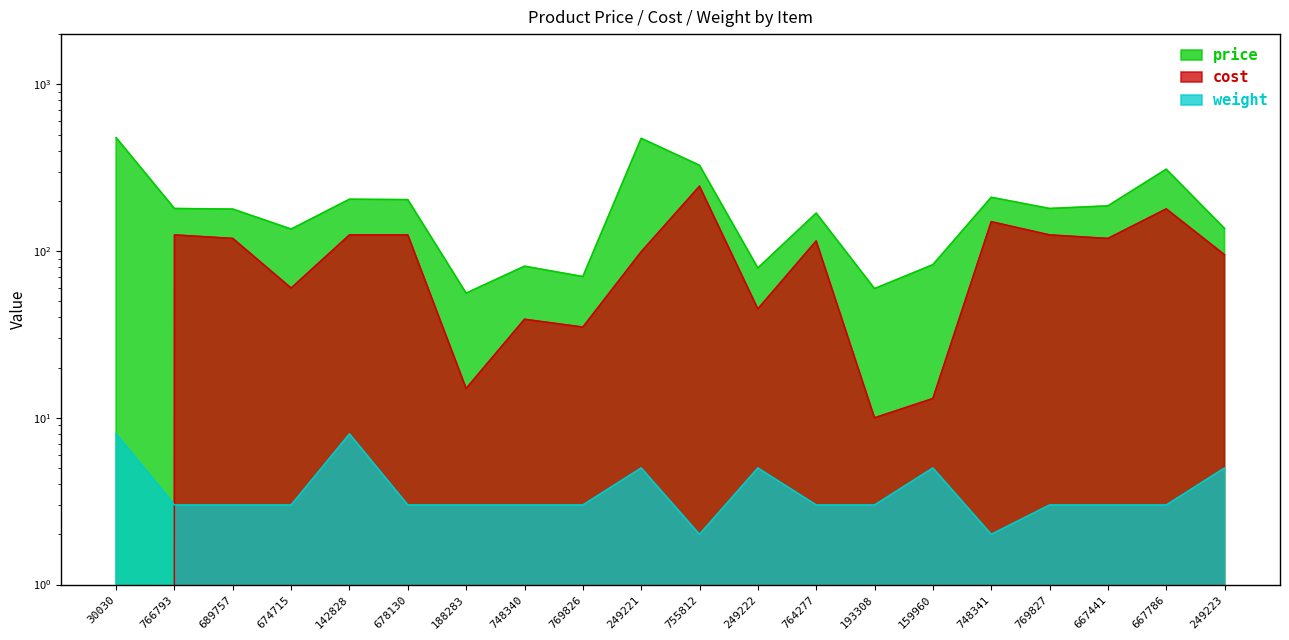

What position from the right is 769826?

12